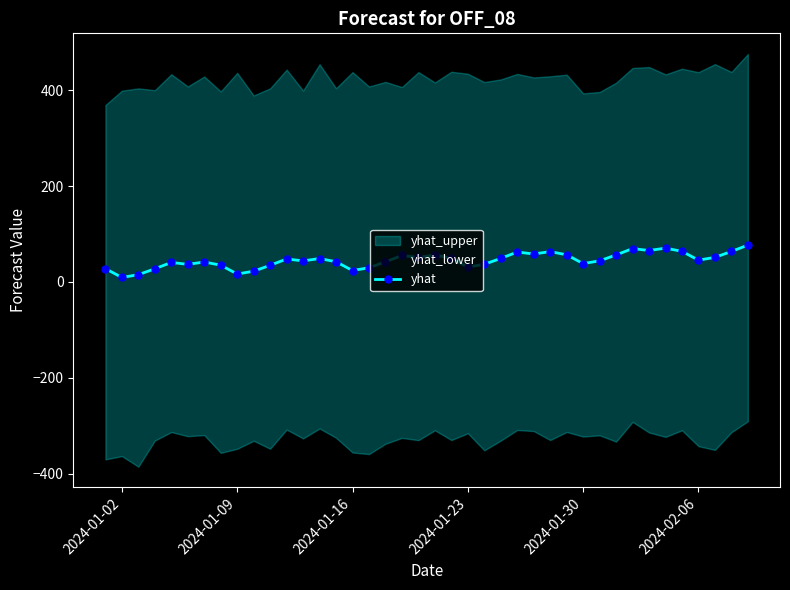

What is the maximum value for yhat?

76.8